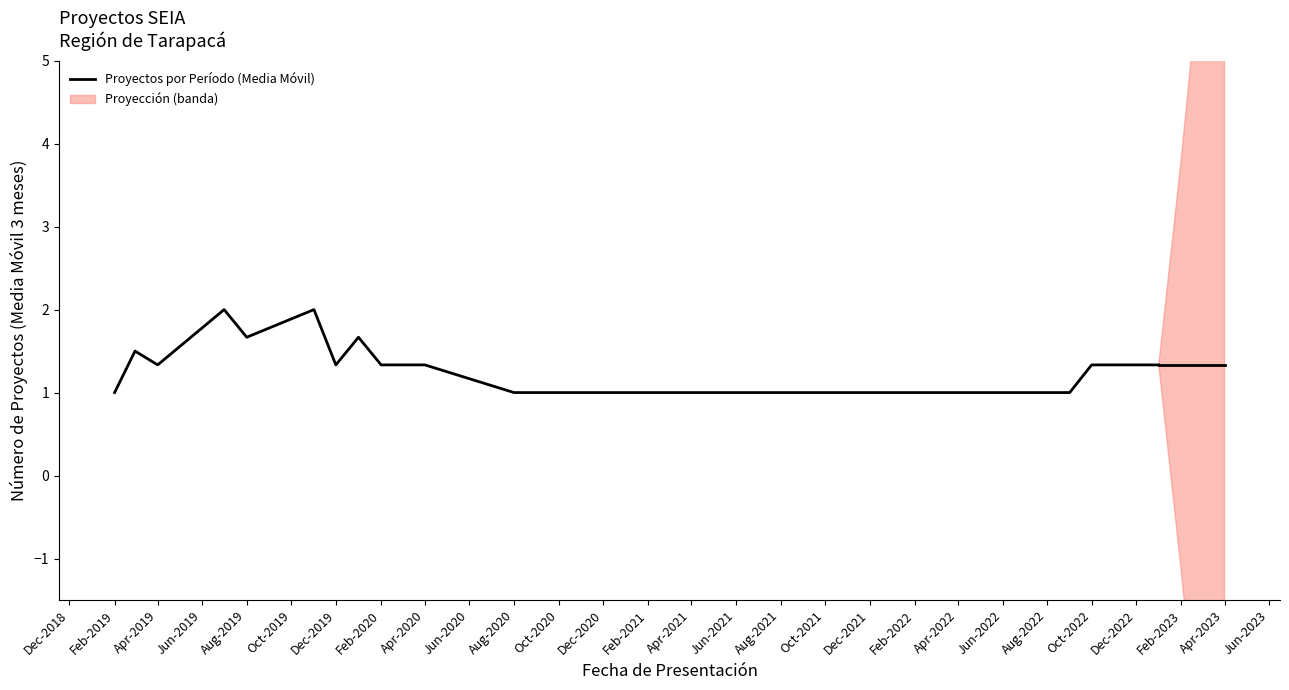

The Proyectos por Período (Media Móvil) series shows 1.0 at Jun-2022. True or false?

True